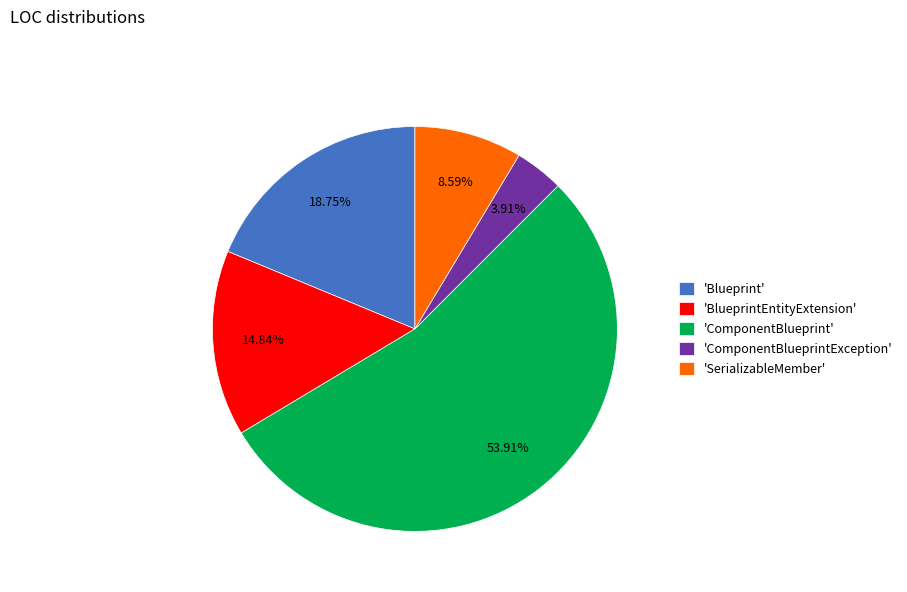

Which category has the smallest portion of the pie?

'ComponentBlueprintException'